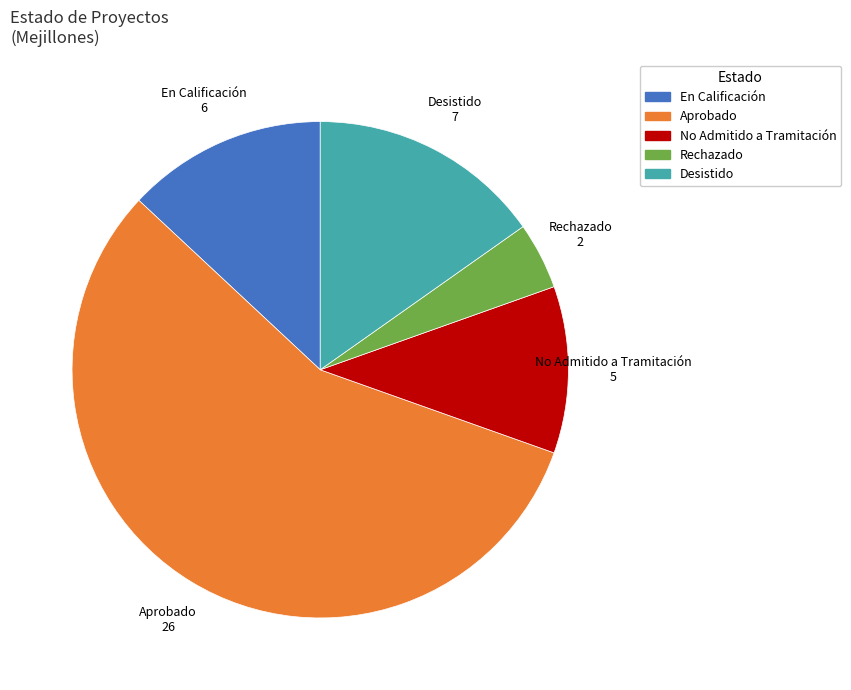

Between Rechazado and Aprobado, which is larger?

Aprobado